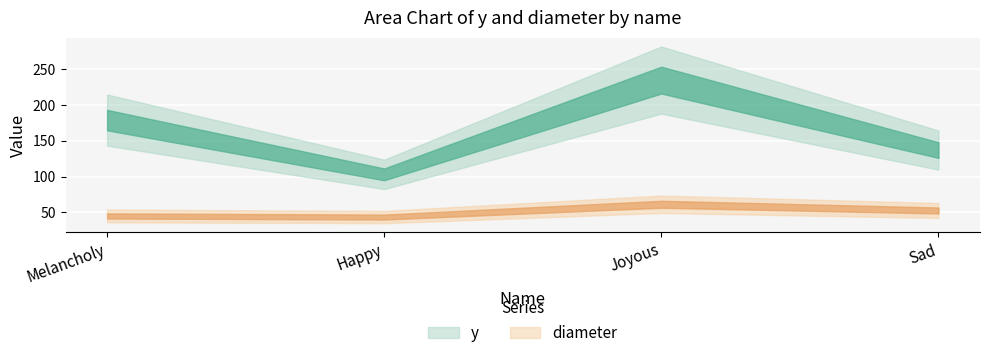

Which has a higher value, Happy or Melancholy?

Melancholy